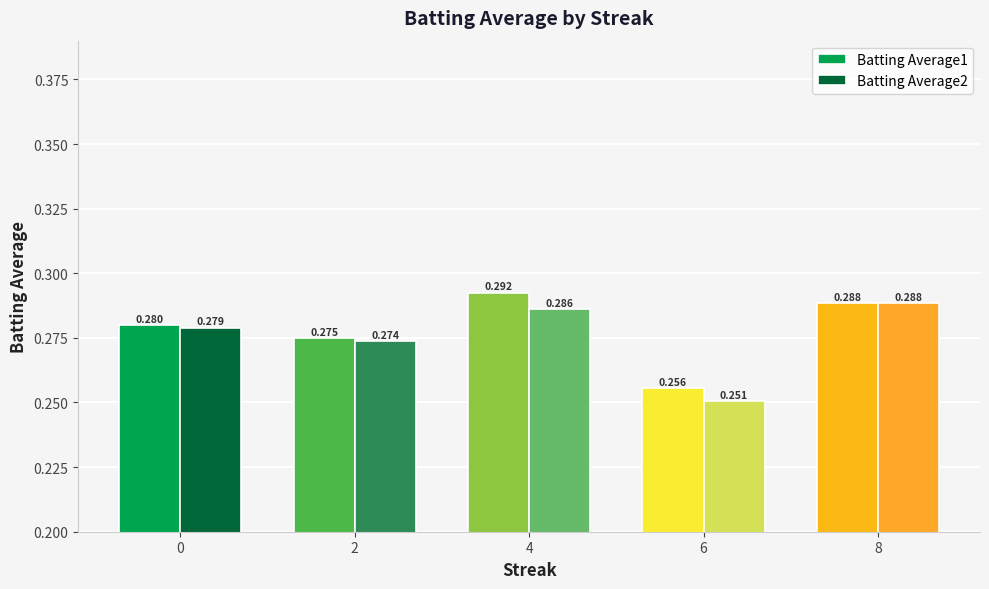

Is the value of Batting Average2 at 6 greater than the value of Batting Average1 at 8?

No